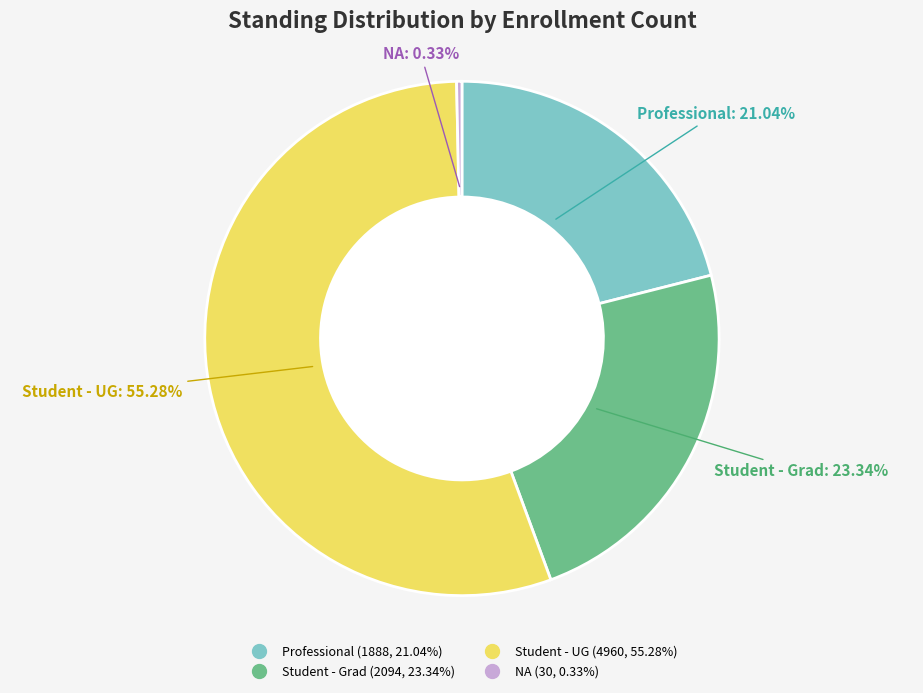

Which has a higher value, Student - Grad or Student - UG?

Student - UG